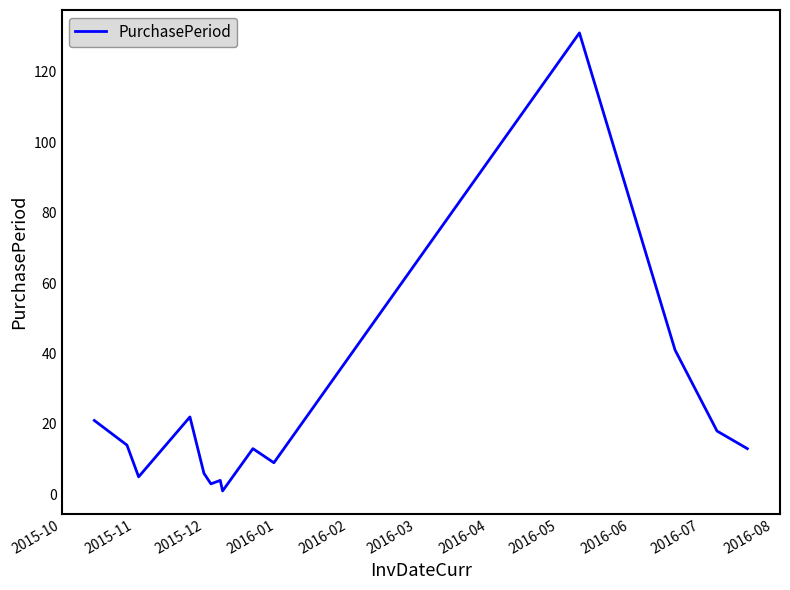

What is the maximum value shown in the chart?

131